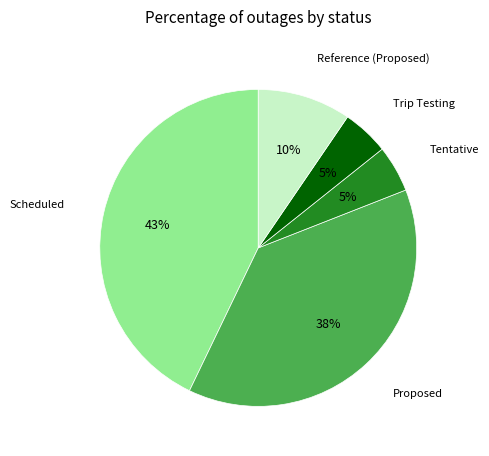

Is there a majority slice in this chart?

No